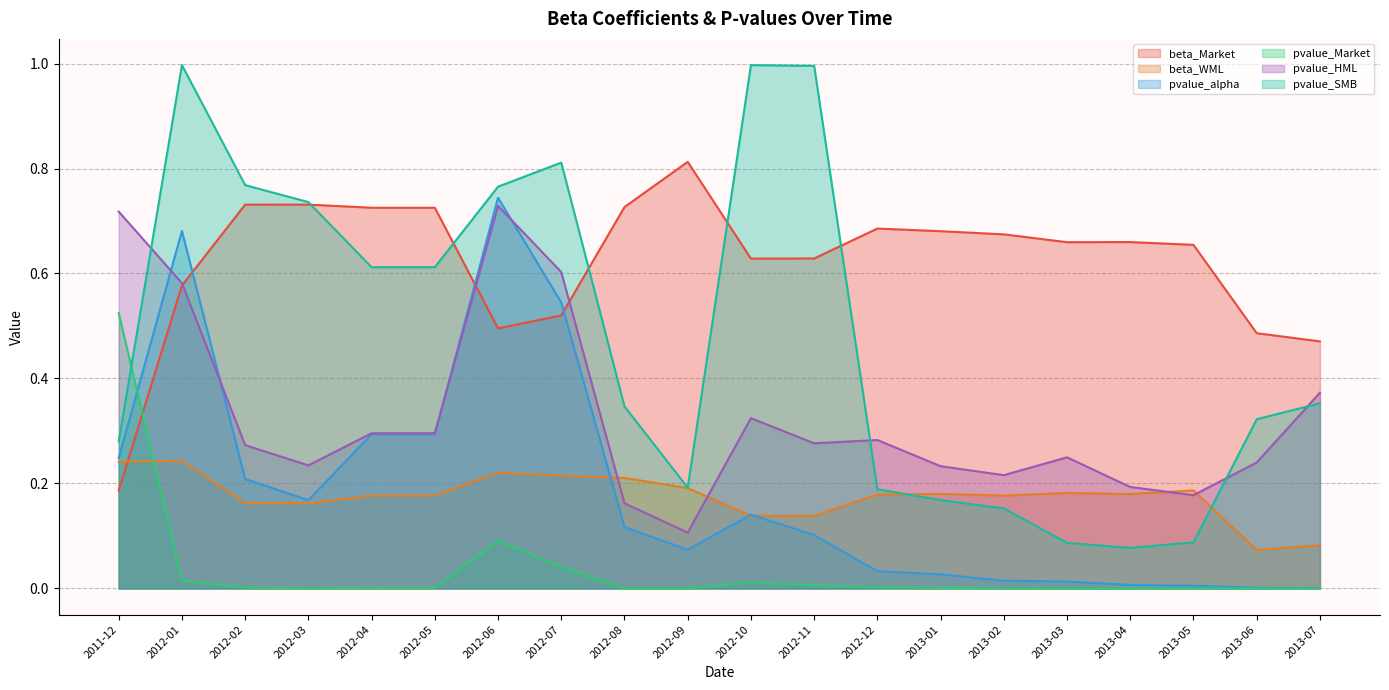

What is the label of the 6th point from the left?

2012-05